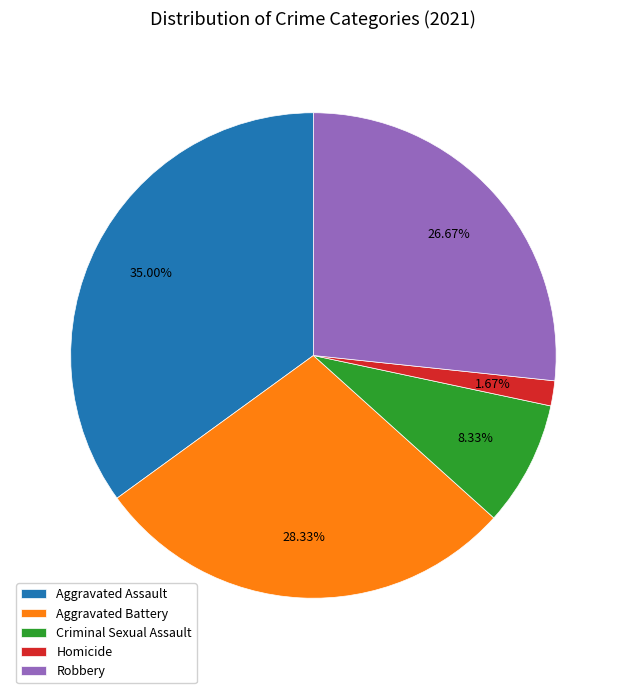

To the nearest percent, what portion does Aggravated Assault represent?

35%